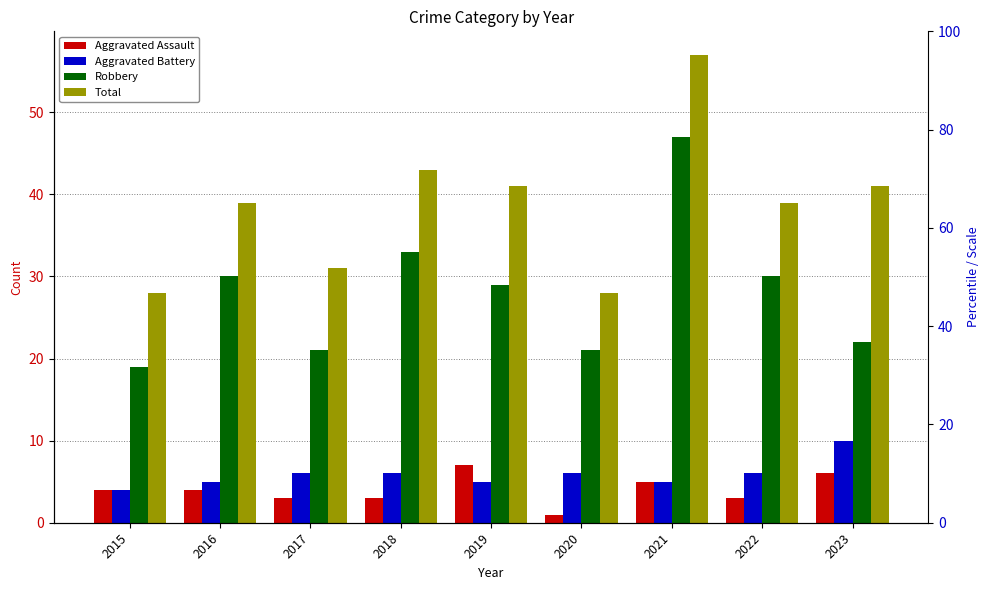

Which series has the widest spread of values?

Total